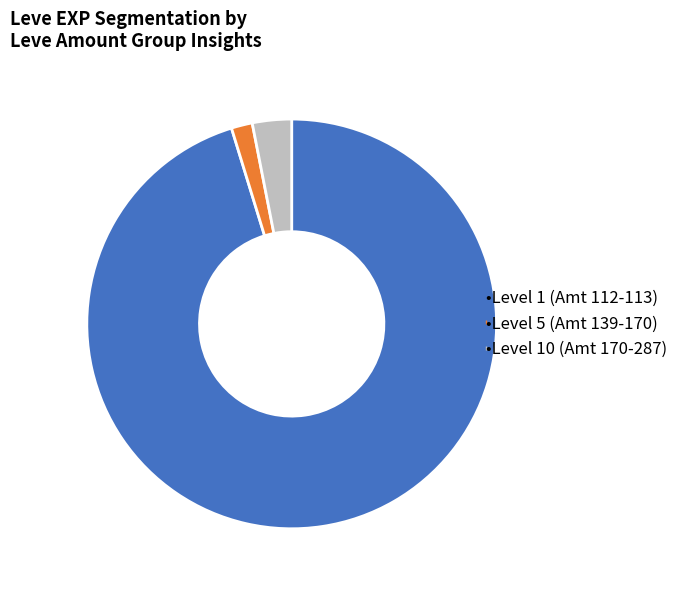

Is there a majority slice in this chart?

Yes